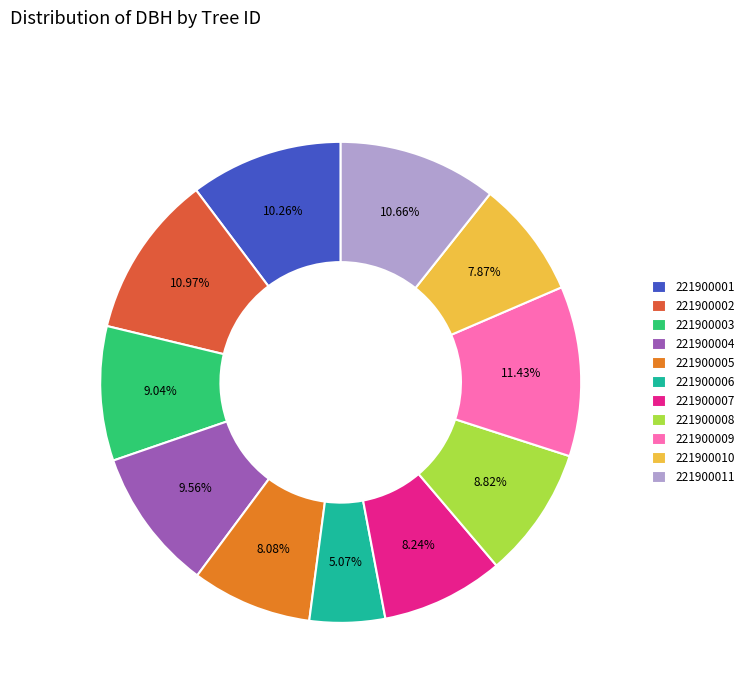

To the nearest percent, what is the combined percentage of 221900001 and 221900009?

22%